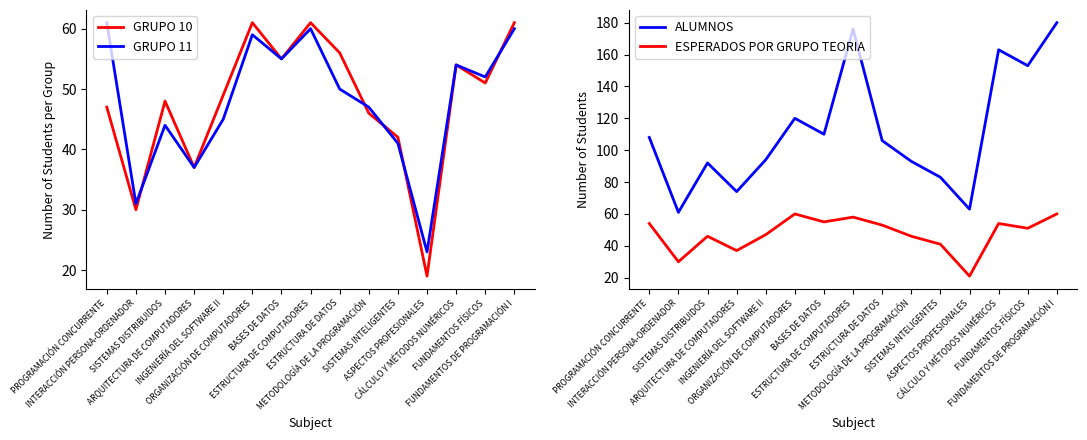

Rank the series by their maximum value, from highest to lowest.

ALUMNOS, GRUPO 10, GRUPO 11, ESPERADOS POR GRUPO TEORIA